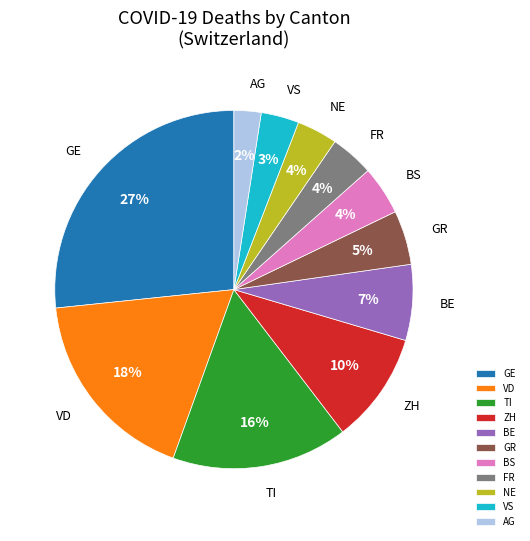

The VD slice represents 7% of the pie. True or false?

False